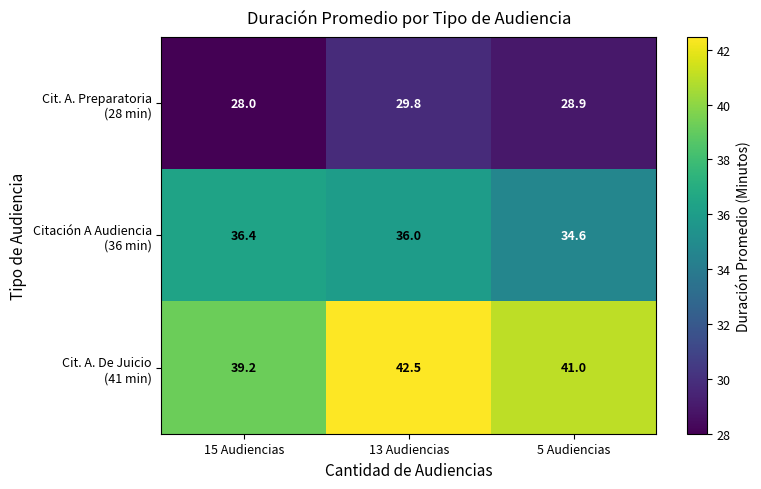

At which category does the chart reach its peak across all series?

13 Audiencias